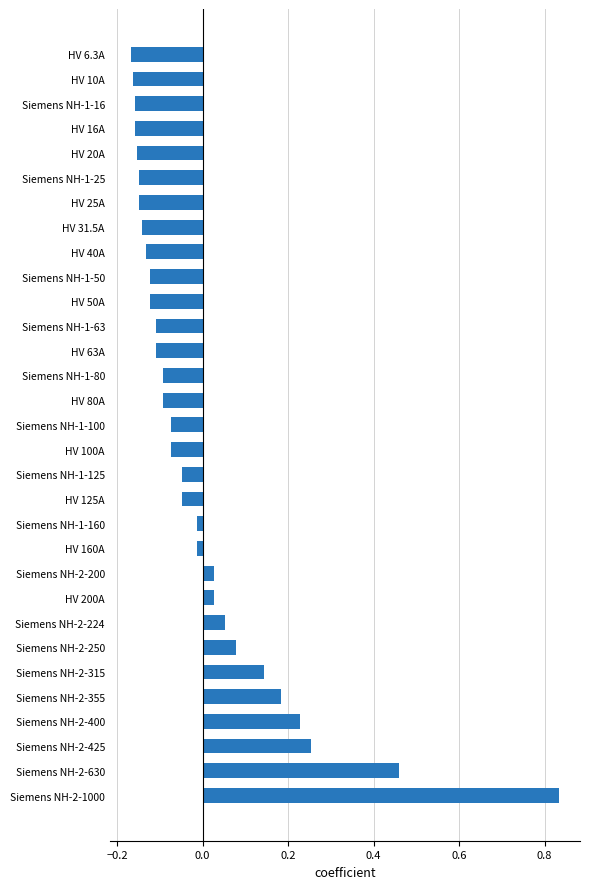

True or false: the data shows -0.2 at Siemens NH-1-50.

False